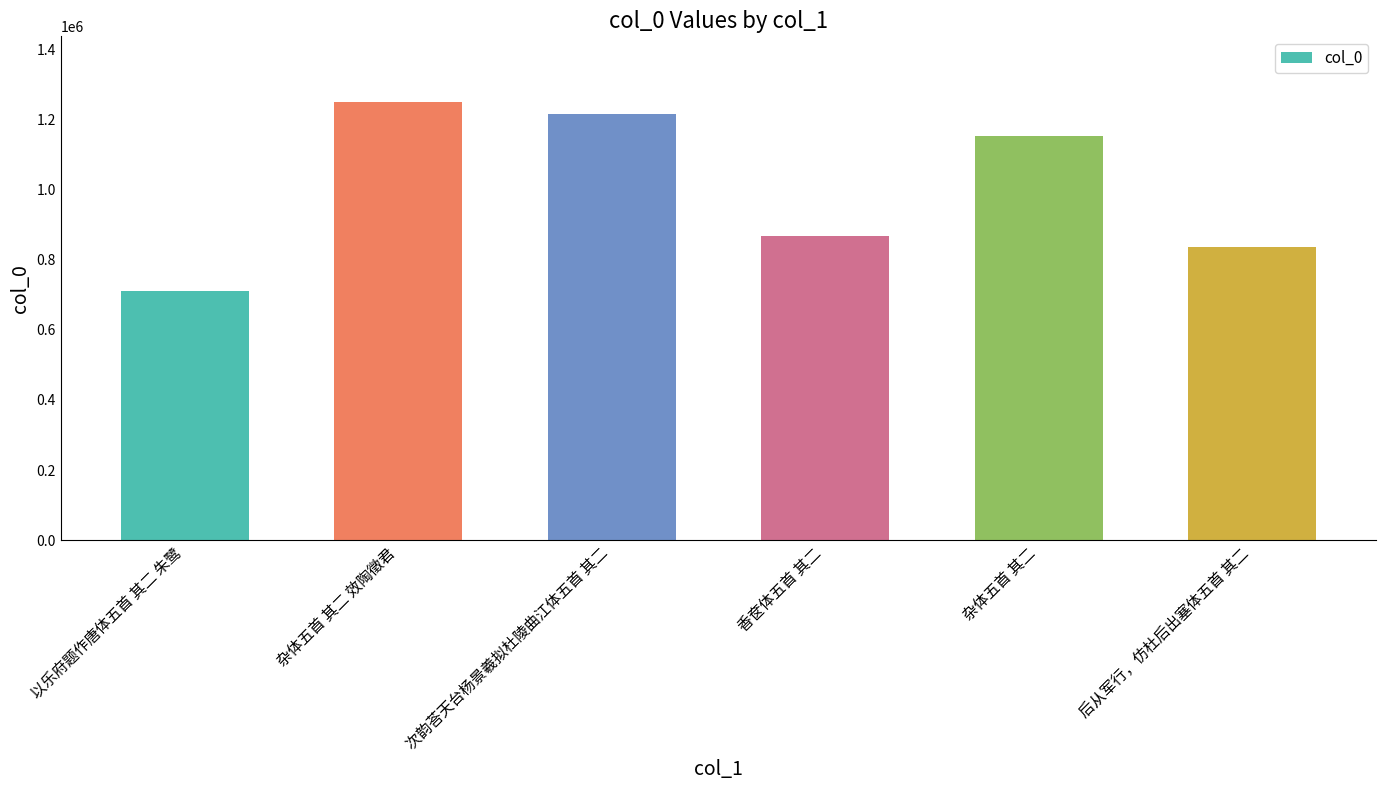

Reading left to right, extract all data points from this chart.

以乐府题作唐体五首 其二 朱鹭=710055	杂体五首 其二 效陶徵君=1250591	次韵荅天台杨景羲拟杜陵曲江体五首 其二=1215844	香奁体五首 其二=868205	杂体五首 其二=1152899	后从军行，仿杜后出塞体五首 其二=836704